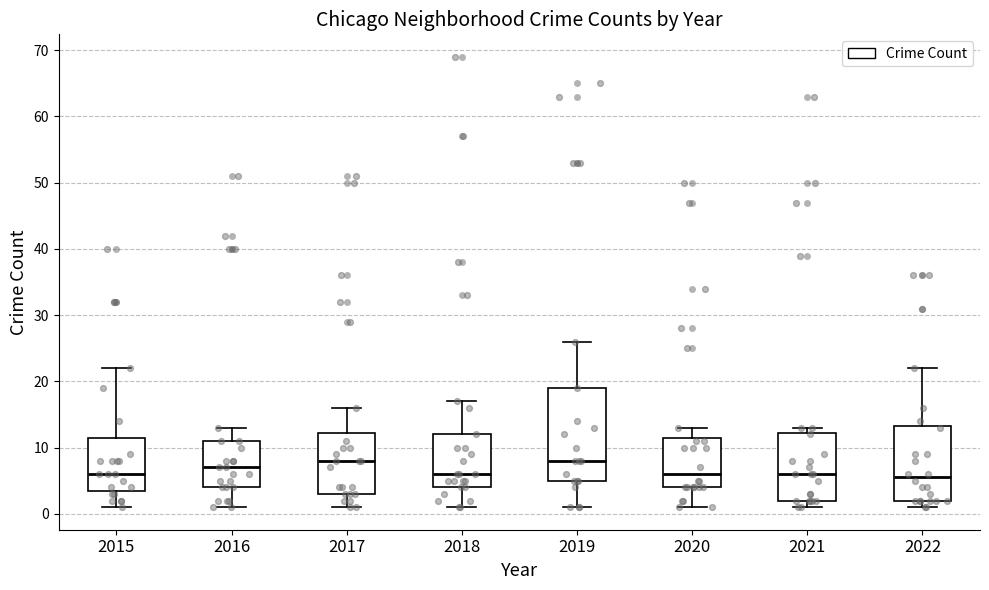

Where is the lower edge of the box at x = 2015 on the y-axis? The values are not printed on the chart, so give them approximately, as read against the axis.

4